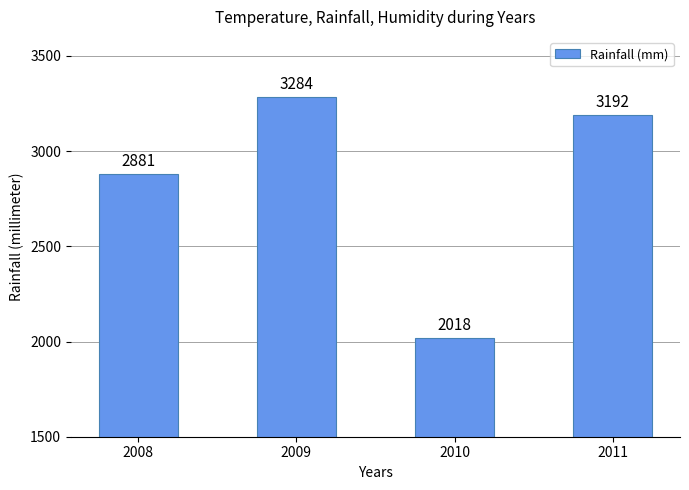

At which category does the chart reach its minimum across all series?

2010